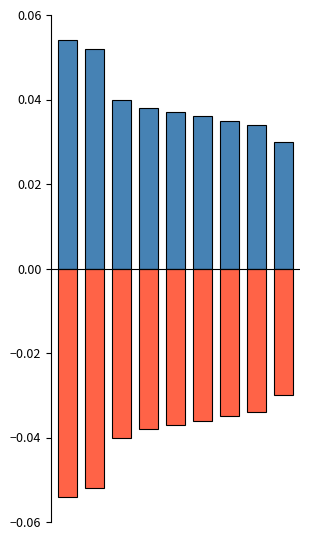

List the labels in order of WS/48 (scaled) value, largest first.

0, 1, 2, 3, 4, 5, 6, 7, 8